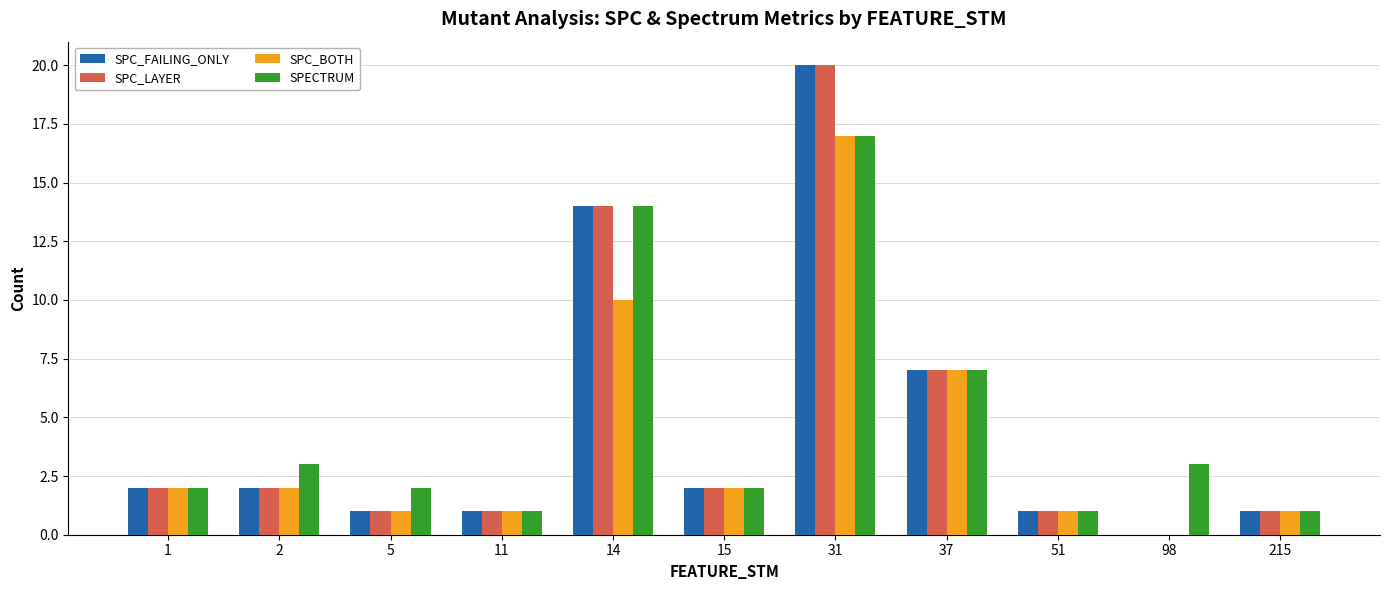

What is the maximum value shown in the chart?

20